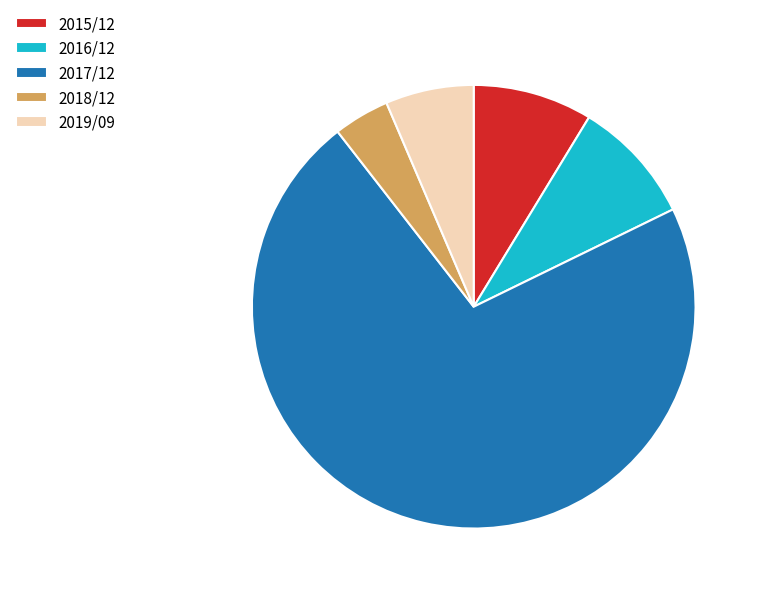

How many slices are in this pie chart?

5